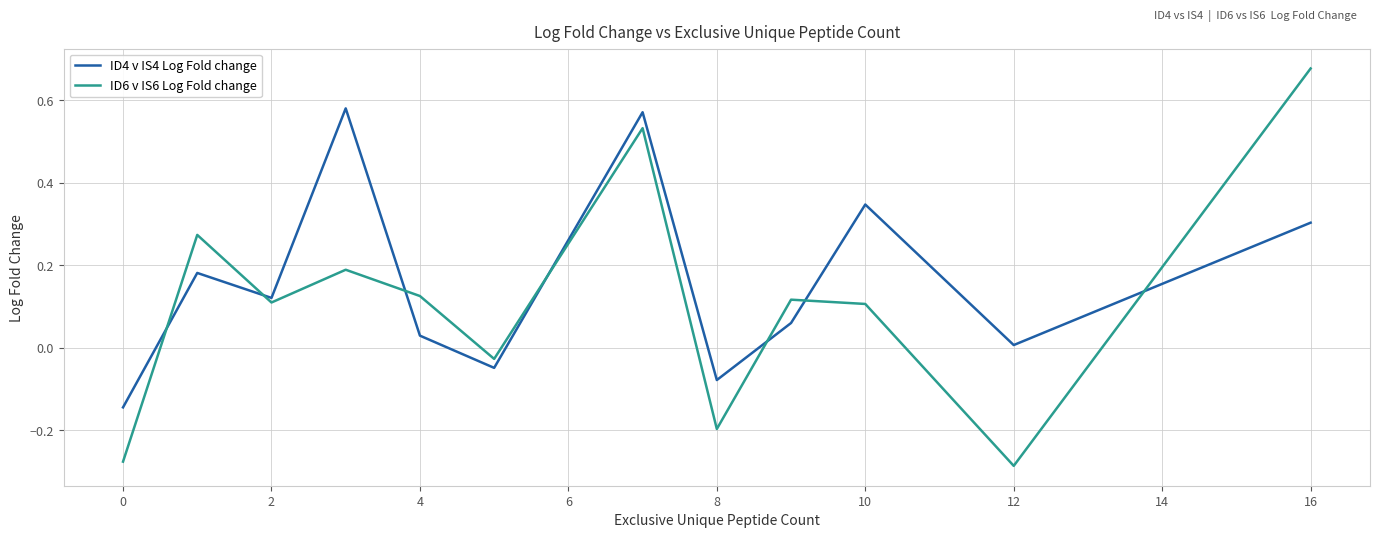

After their last crossing, which series has the higher values: ID4 v IS4 Log Fold change or ID6 v IS6 Log Fold change?

ID6 v IS6 Log Fold change